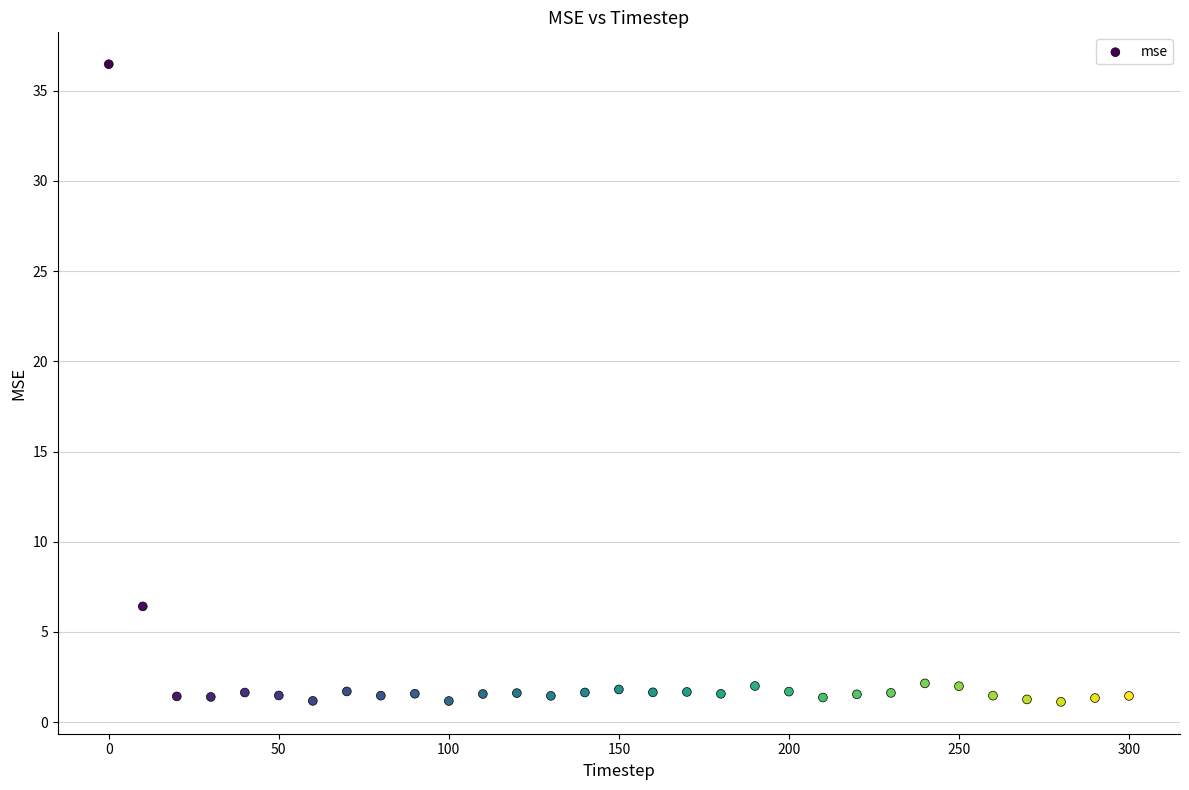

What Y value in the scatter plot is closest to 18?

6.4